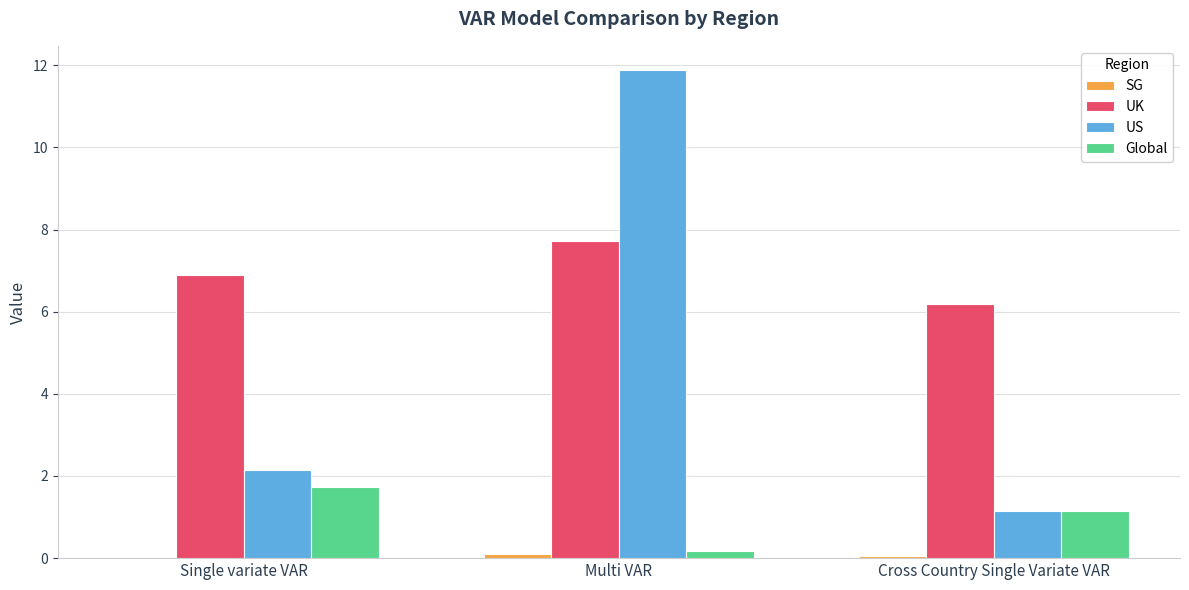

Where is US nearest to the value 6?

Single variate VAR